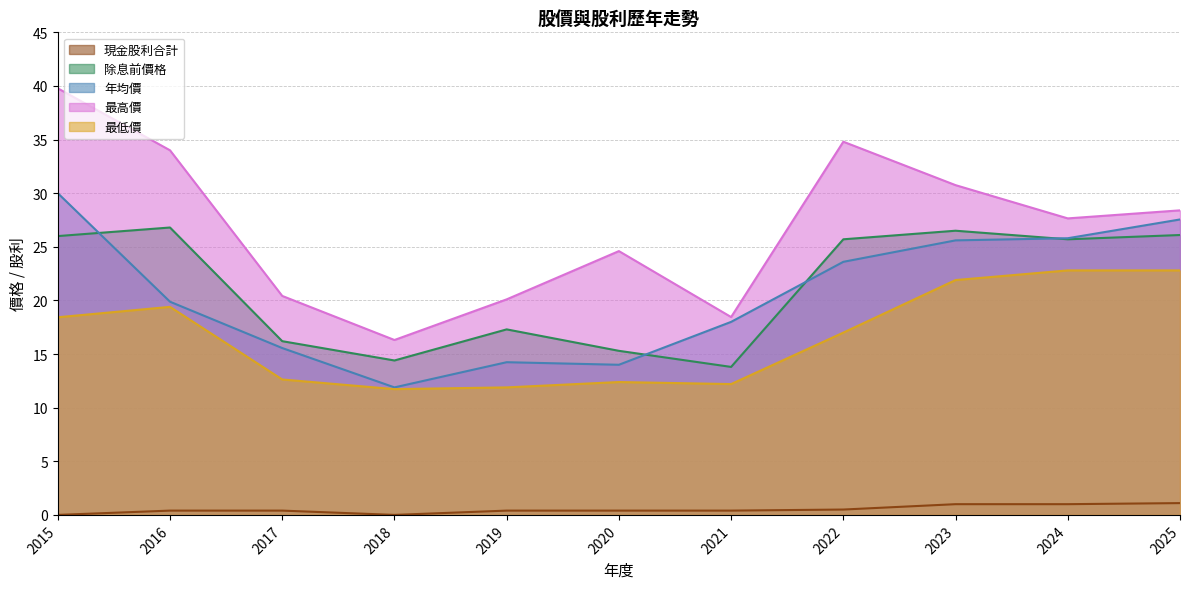

Reading left to right, transcribe all the data shown in this chart.

現金股利合計: 0.0	0.4	0.4	0.0	0.4	0.4	0.4	0.5	1.0	1.0	1.1
除息前價格: 26.0	26.8	16.2	14.4	17.3	15.3	13.8	25.7	26.5	25.7	26.1
年均價: 30.0	19.9	15.6	11.9	14.2	14.0	18.0	23.6	25.6	25.8	27.6
最高價: 39.8	34.0	20.4	16.3	20.1	24.6	18.4	34.8	30.8	27.6	28.4
最低價: 18.4	19.4	12.6	11.7	11.9	12.4	12.2	17.0	21.9	22.8	22.8